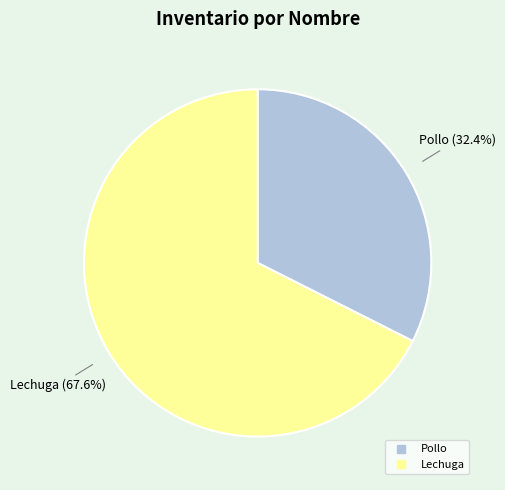

Count the number of slices in the pie.

2